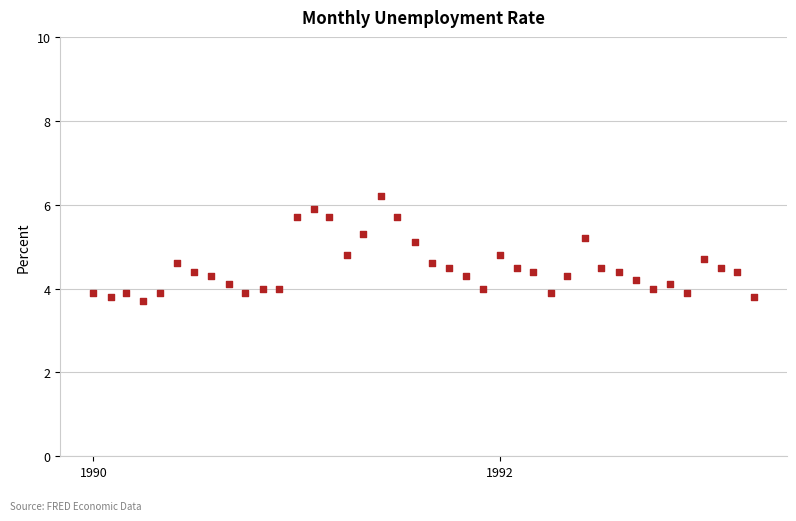

What is the range of Y values (max minus min)?

2.5